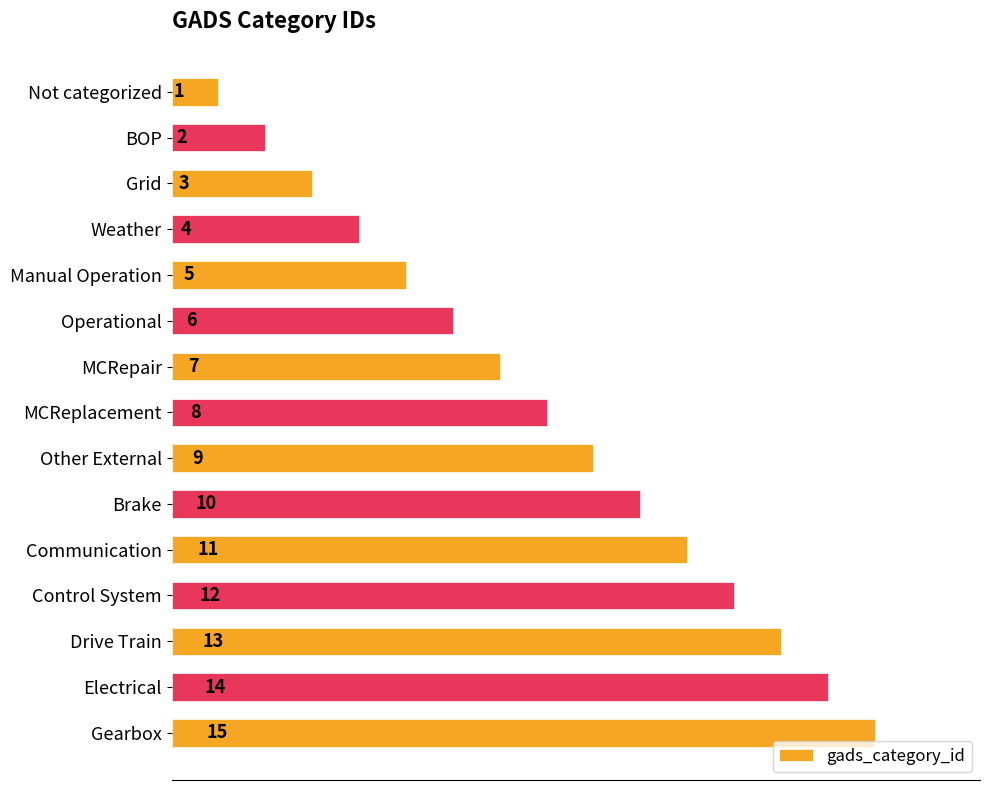

Which has a higher value, MCReplacement or Weather?

MCReplacement